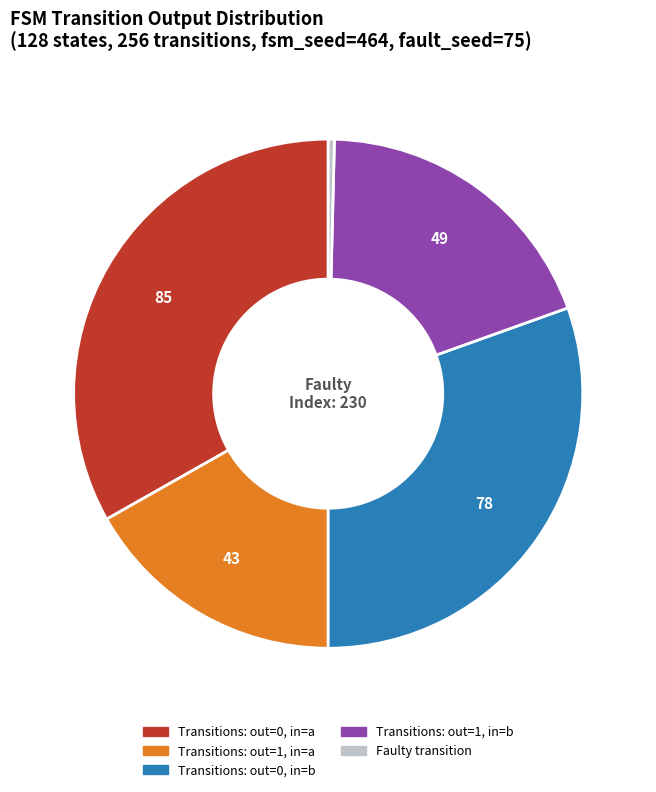

Approximately how many times larger is the value at Transitions: out=0, in=a compared to Transitions: out=0, in=b?

1.1